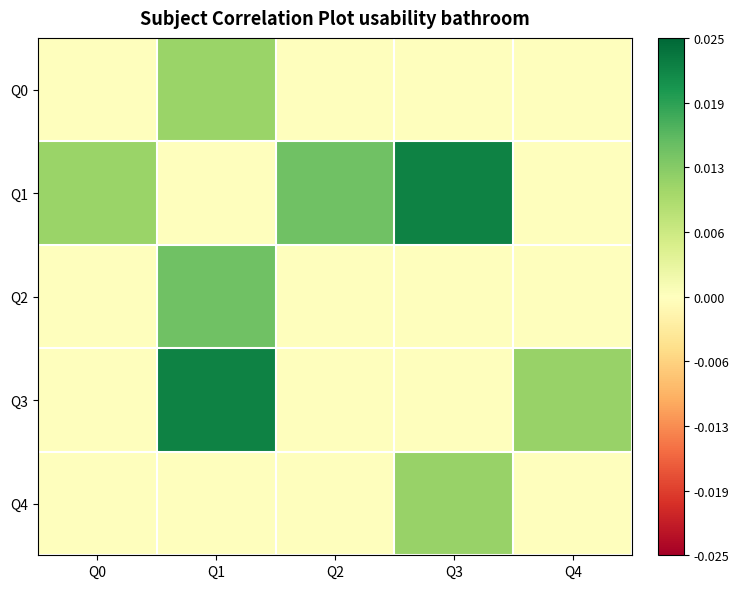

At which category is the sum across all series the highest?

Q1